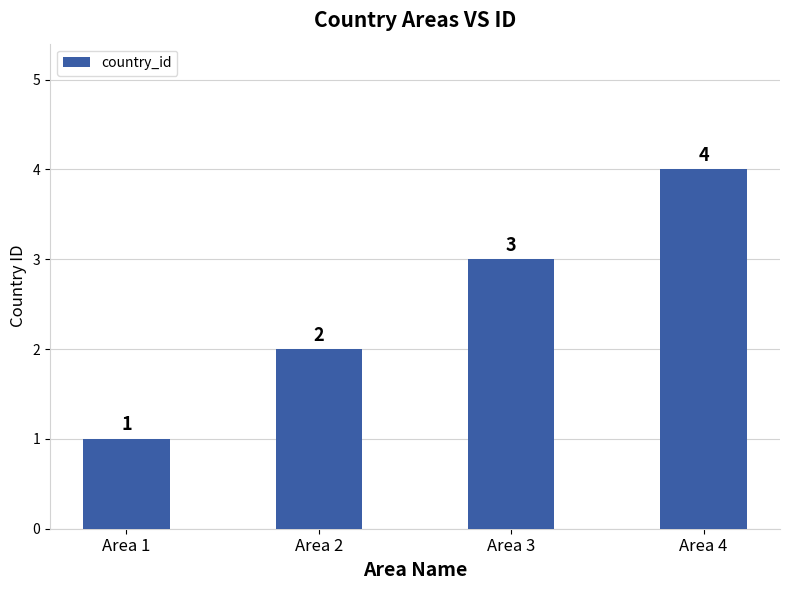

At which label is the value closest to 2?

Area 2